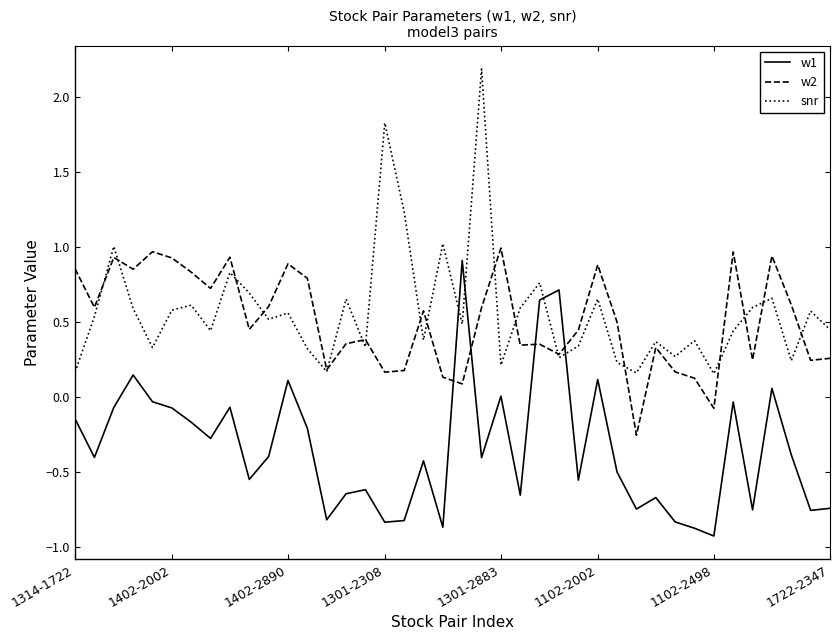

True or false: snr and w1 cross at least once.

True